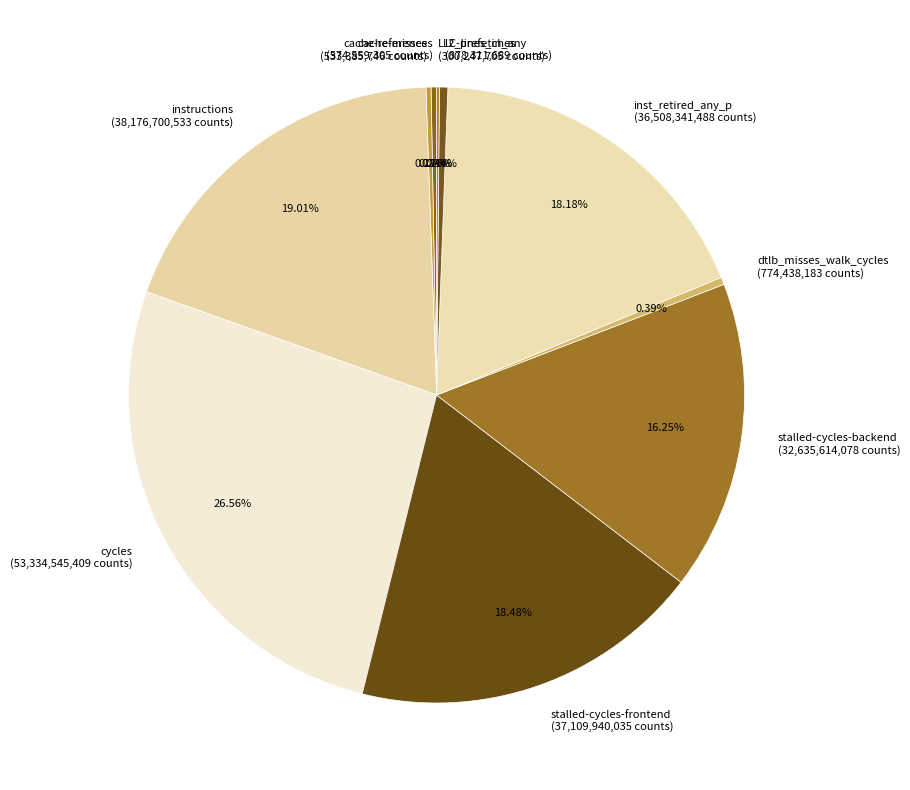

Is it true that cycles is 16% of the pie?

False